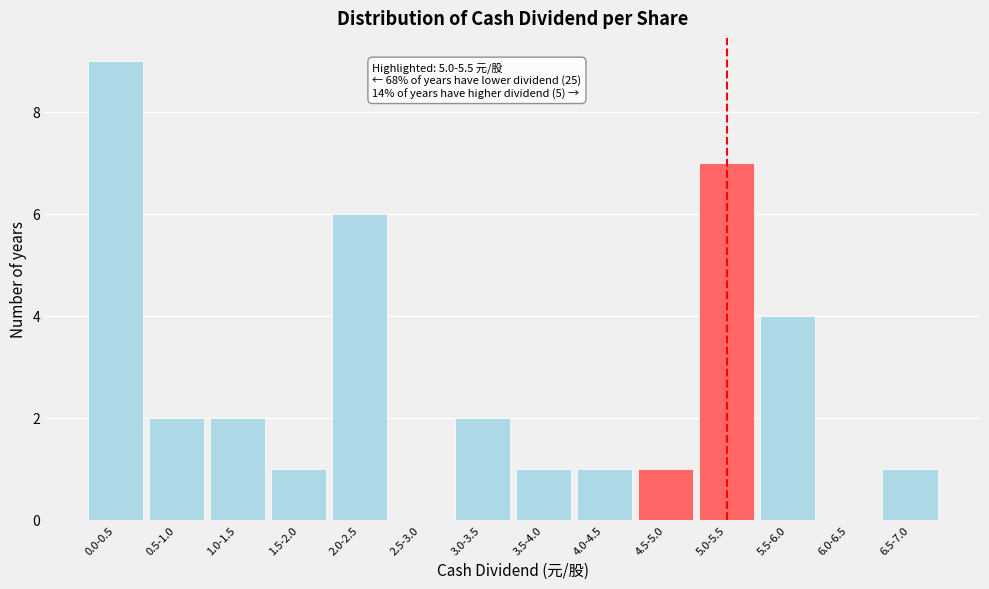

Reading left to right, list all the values displayed in this chart.

0.0-0.5=9	0.5-1.0=2	1.0-1.5=2	1.5-2.0=1	2.0-2.5=6	2.5-3.0=0	3.0-3.5=2	3.5-4.0=1	4.0-4.5=1	4.5-5.0=1	5.0-5.5=7	5.5-6.0=4	6.0-6.5=0	6.5-7.0=1